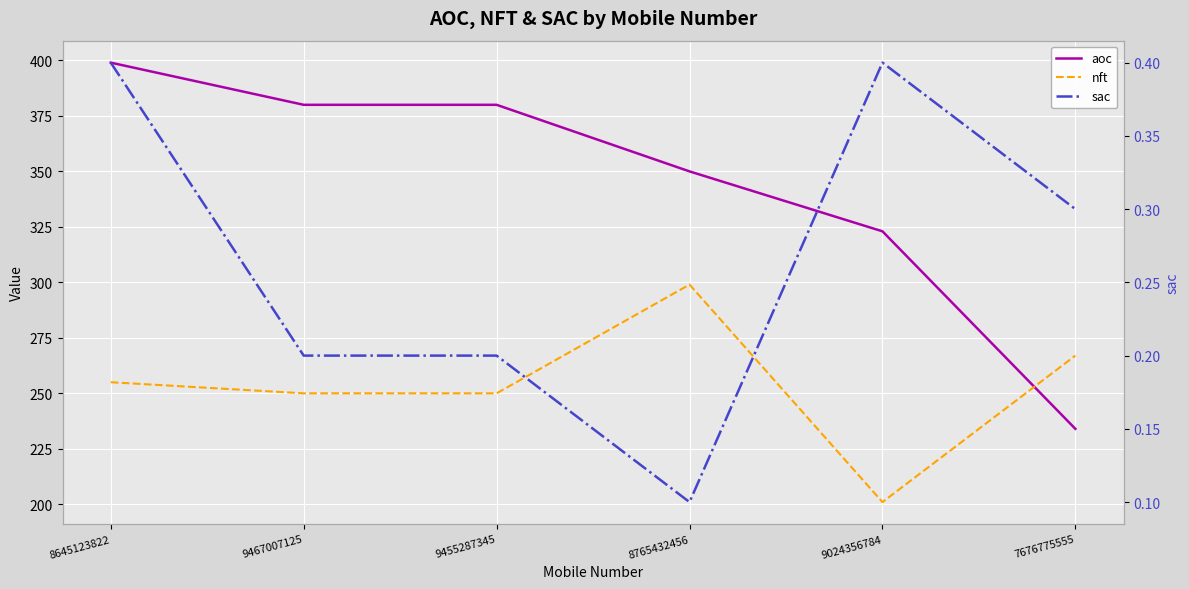

What is the value of the aoc point at the 2nd from the left?

380.0